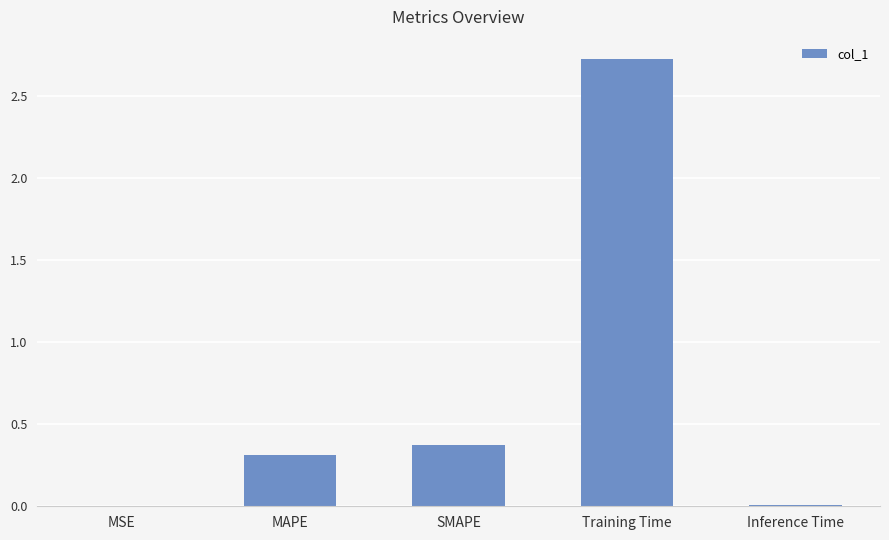

Between MSE and SMAPE, which is larger?

SMAPE